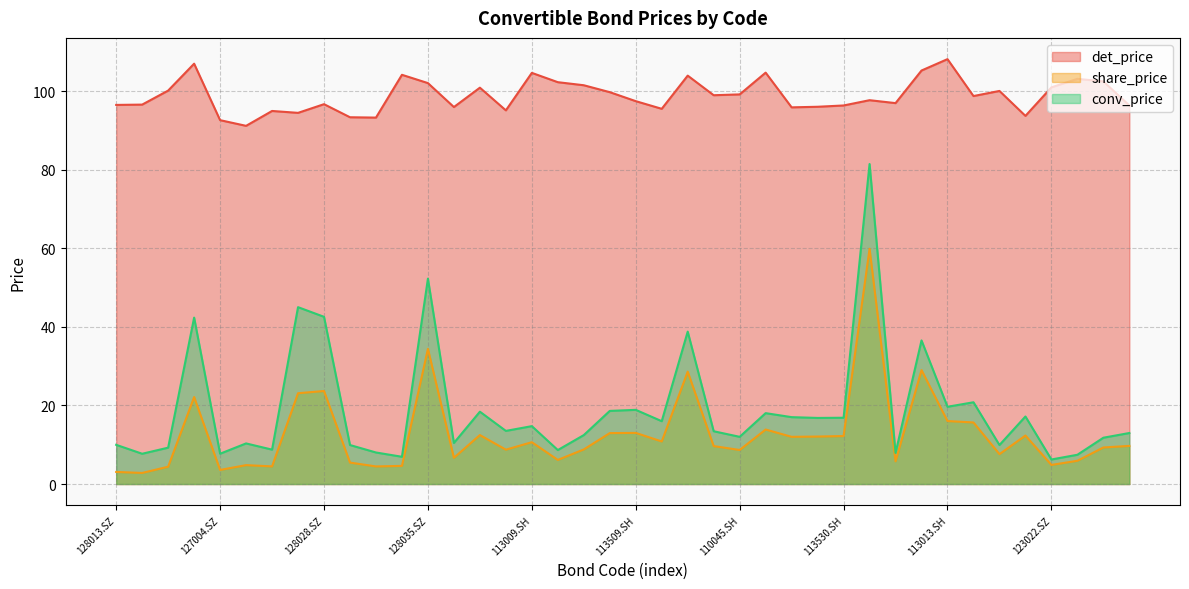

Reading right to left, list all the values displayed in this chart.

det_price: 96.4	102.5	103.2	101.0	93.8	100.1	98.8	108.2	105.3	97.0	97.7	96.4	96.1	95.9	104.8	99.2	99.0	104.0	95.5	97.5	99.8	101.5	102.3	104.7	95.2	100.9	96.0	102.1	104.2	93.3	93.4	96.7	94.5	95.0	91.2	92.7	107.0	100.2	96.6	96.5
share_price: 9.7	9.3	5.9	4.9	12.3	7.6	15.7	16.0	29.0	5.8	59.9	12.2	12.1	12.0	13.9	8.7	9.7	28.6	10.8	13.0	13.0	8.8	6.1	10.7	8.8	12.5	6.7	34.4	4.6	4.5	5.5	23.7	23.1	4.5	4.8	3.6	22.1	4.4	2.8	3.1
conv_price: 13.0	11.8	7.5	6.2	17.2	9.9	20.8	19.7	36.6	7.9	81.5	16.9	16.8	17.0	18.1	12.0	13.4	38.8	16.0	18.9	18.6	12.5	8.7	14.7	13.5	18.4	10.5	52.3	6.9	8.0	9.9	42.6	45.0	8.8	10.3	7.7	42.4	9.3	7.7	10.0